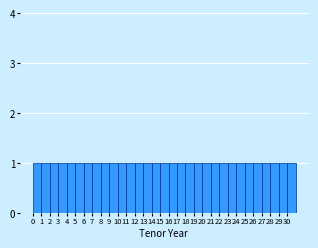

Reading left to right, list every bar in this chart as the range it spans on the x-axis followed by its height. The values are not printed on the chart, so give them approximately, as read against the axis.

0 to 1: 1
1 to 2: 1
2 to 3: 1
3 to 4: 1
4 to 5: 1
5 to 6: 1
6 to 7: 1
7 to 8: 1
8 to 9: 1
9 to 10: 1
10 to 11: 1
11 to 12: 1
12 to 13: 1
13 to 14: 1
14 to 15: 1
15 to 16: 1
16 to 17: 1
17 to 18: 1
18 to 19: 1
19 to 20: 1
20 to 21: 1
21 to 22: 1
22 to 23: 1
23 to 24: 1
24 to 25: 1
25 to 26: 1
26 to 27: 1
27 to 28: 1
28 to 29: 1
29 to 30: 1
30 to 31: 1